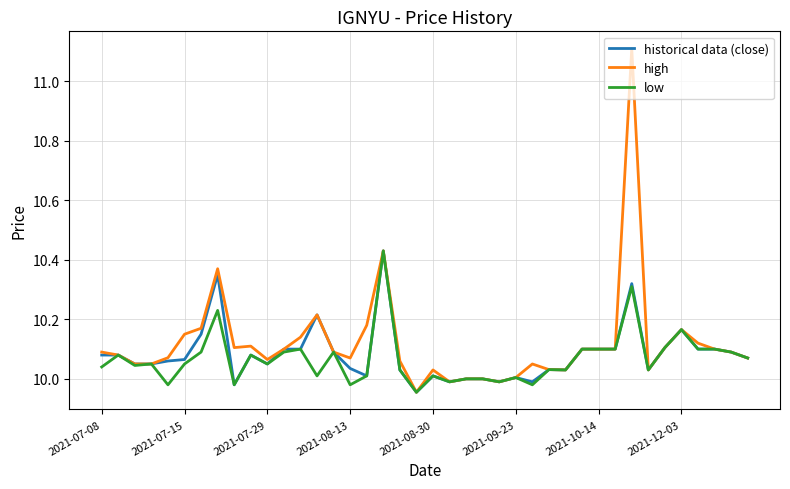

What is the maximum value shown in the chart?

11.1